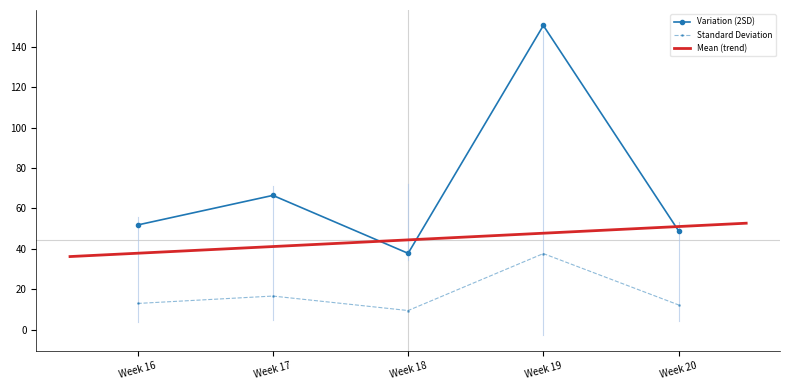

How many data points in Variation (2SD) are less than 51?

2